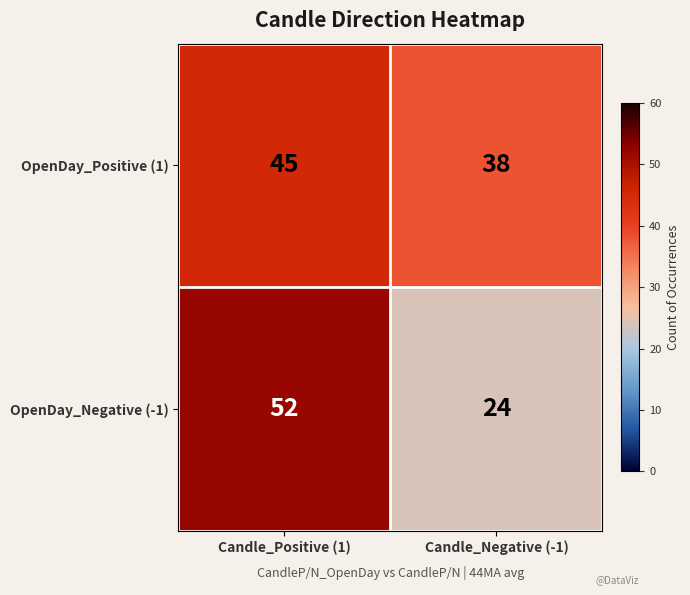

What is the maximum value shown in the chart?

52